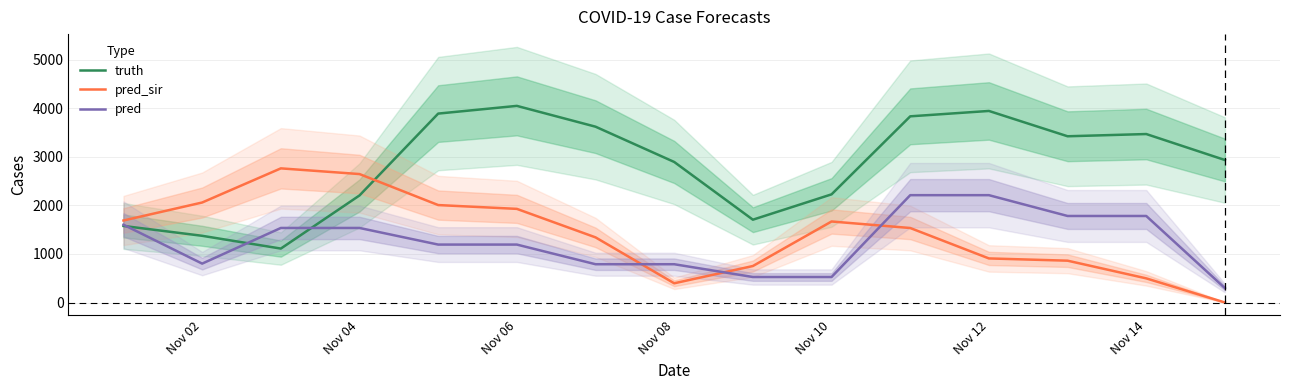

How many data points does each series have?

15